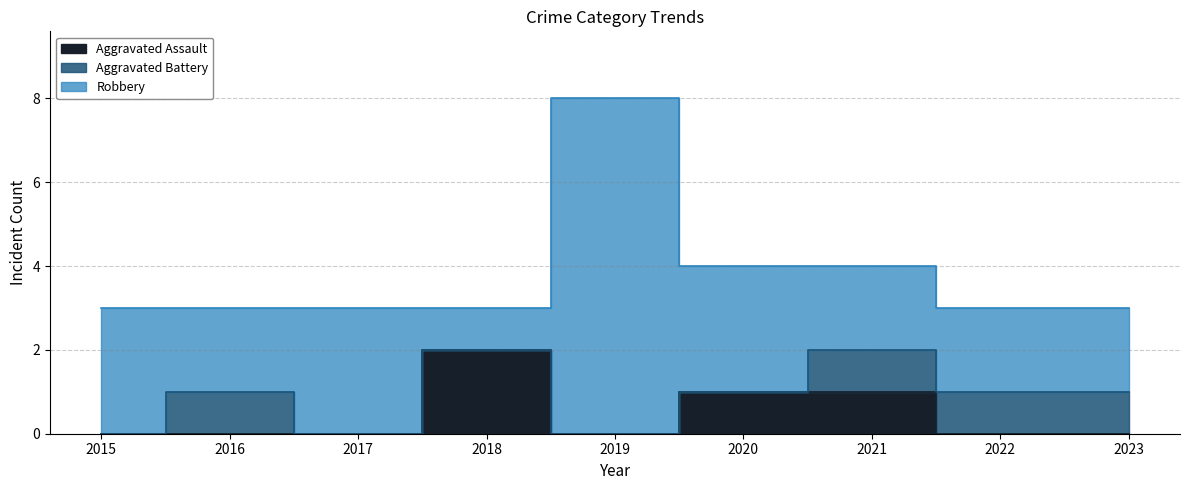

The value of Aggravated Battery at 2017 is -1. True or false?

False